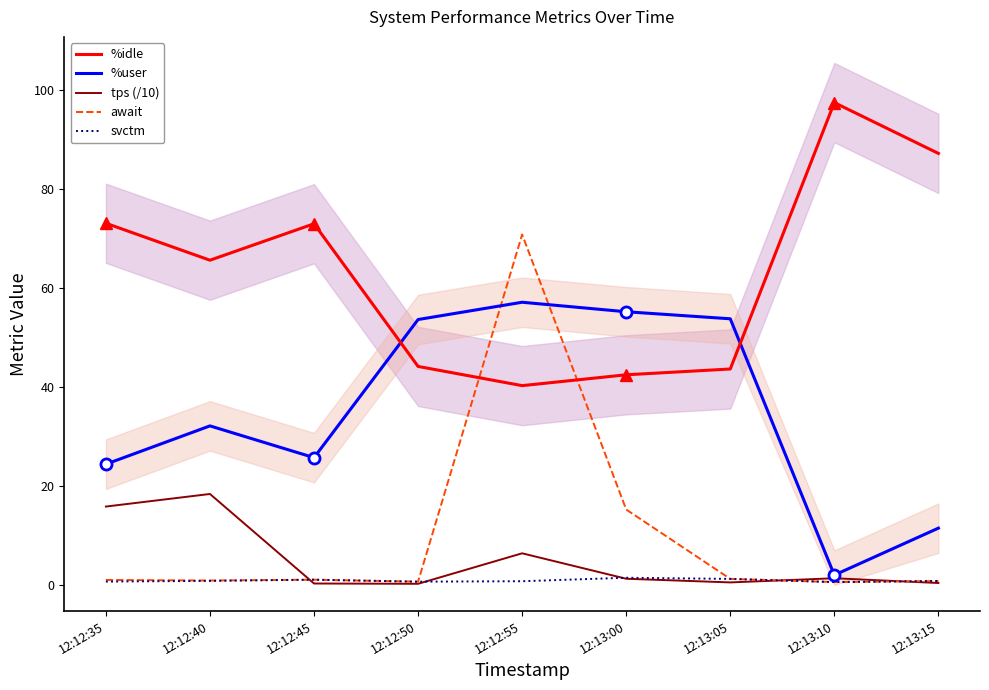

Reading left to right, transcribe all the data shown in this chart.

%idle: 73.0	65.6	73.0	44.1	40.3	42.5	43.6	97.4	87.2
%user: 24.4	32.1	25.7	53.6	57.1	55.2	53.8	2.0	11.5
tps (/10): 15.8	18.4	0.3	0.2	6.4	1.3	0.5	1.4	0.4
await: 1.0	0.9	1.1	0.7	70.8	15.2	1.2	0.6	0.8
svctm: 0.7	0.8	1.1	0.7	0.8	1.5	1.2	0.6	0.8